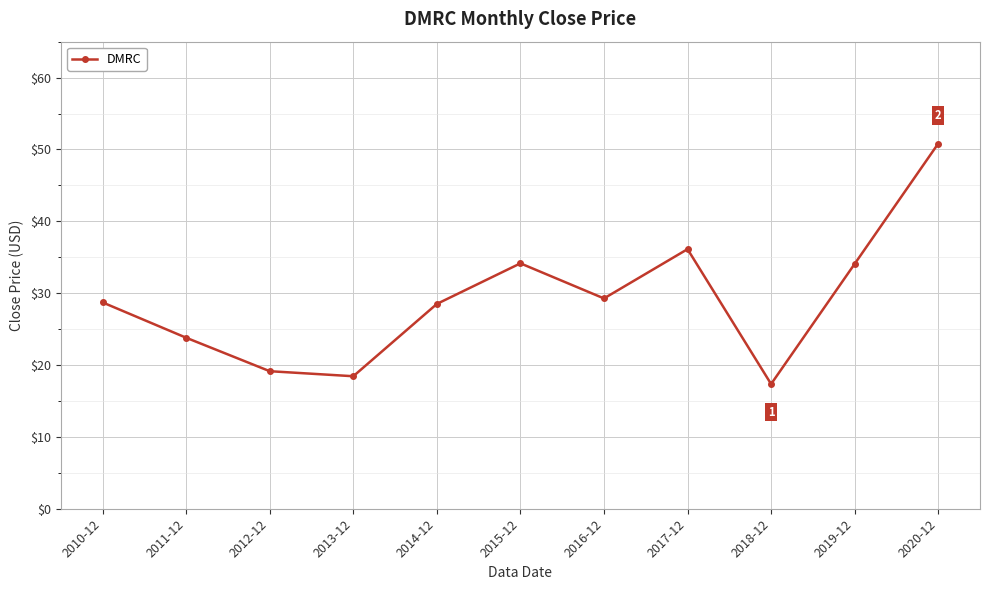

Is this an area chart (filled region under the line)?

No